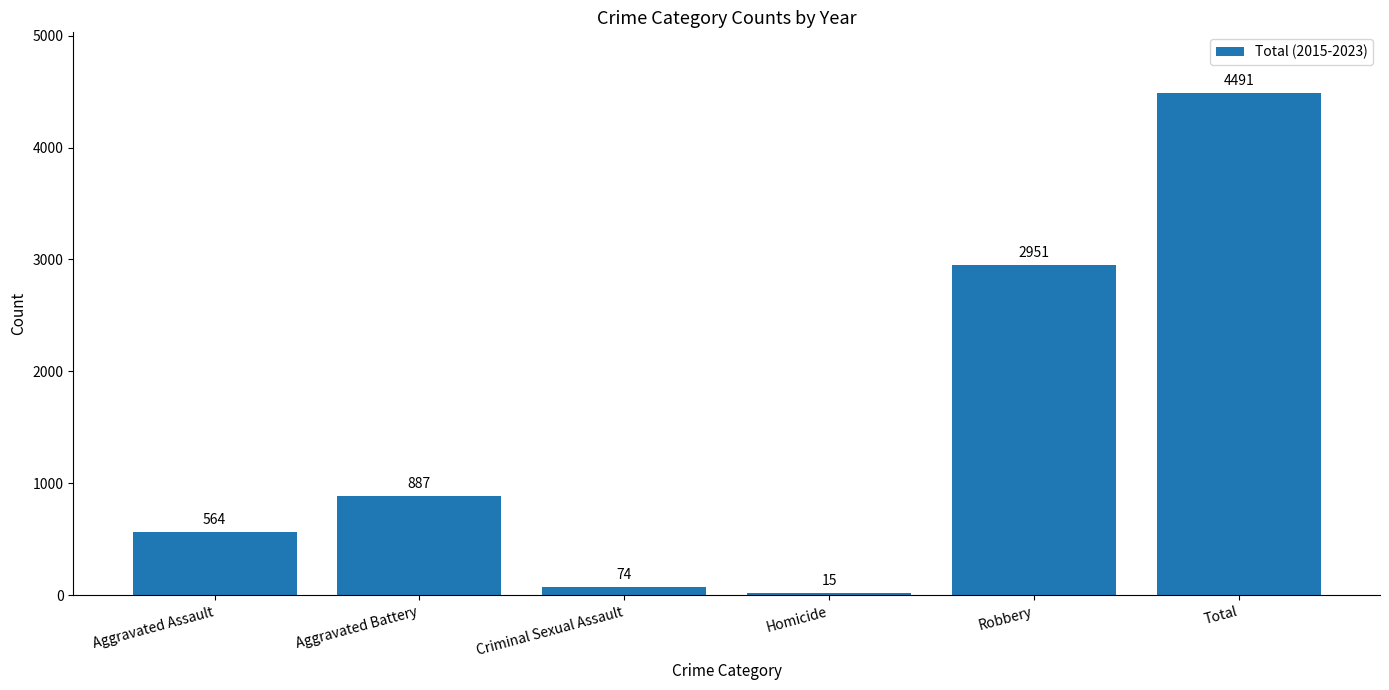

Reading left to right, extract all data points from this chart.

564	887	74	15	2951	4491